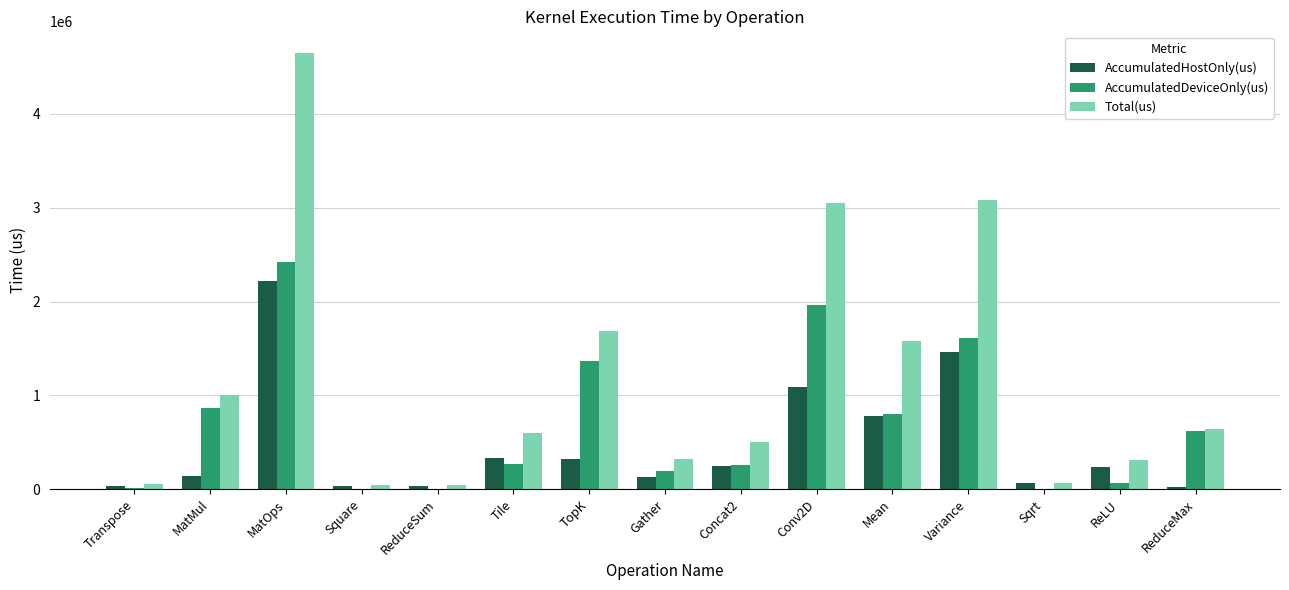

The value of Total(us) at TopK is 2530495.4. True or false?

False